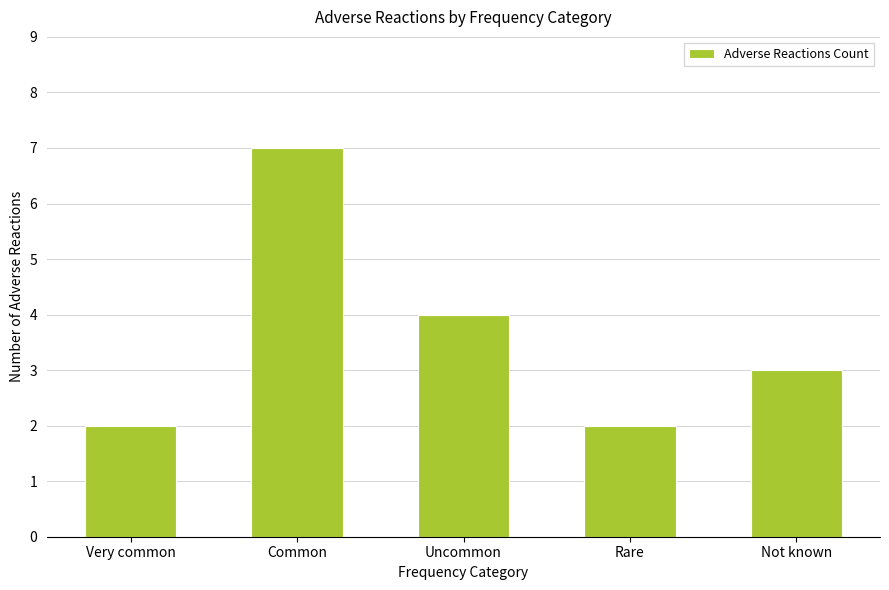

What is the change in value from Very common to Common?

+5